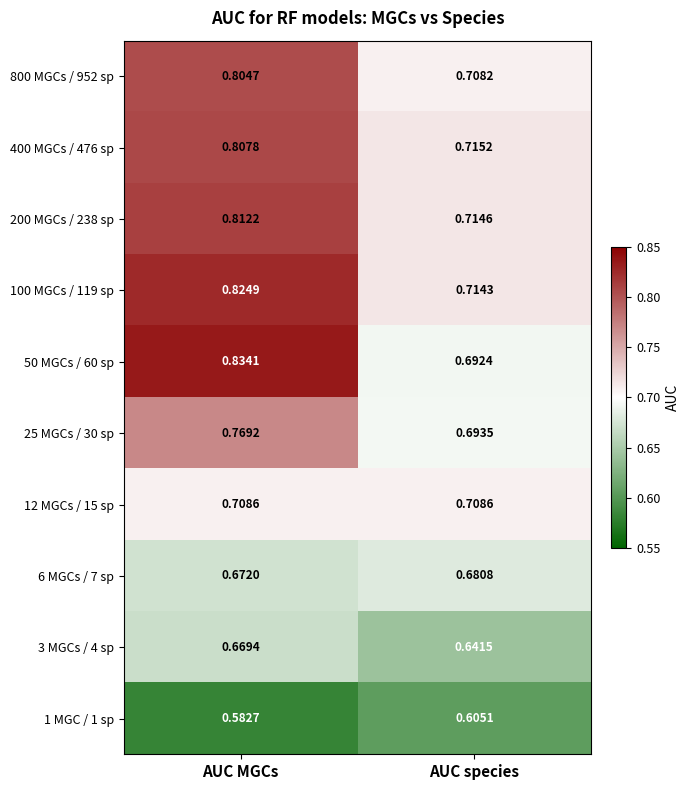

What is the total value across all series at AUC MGCs?

7.5